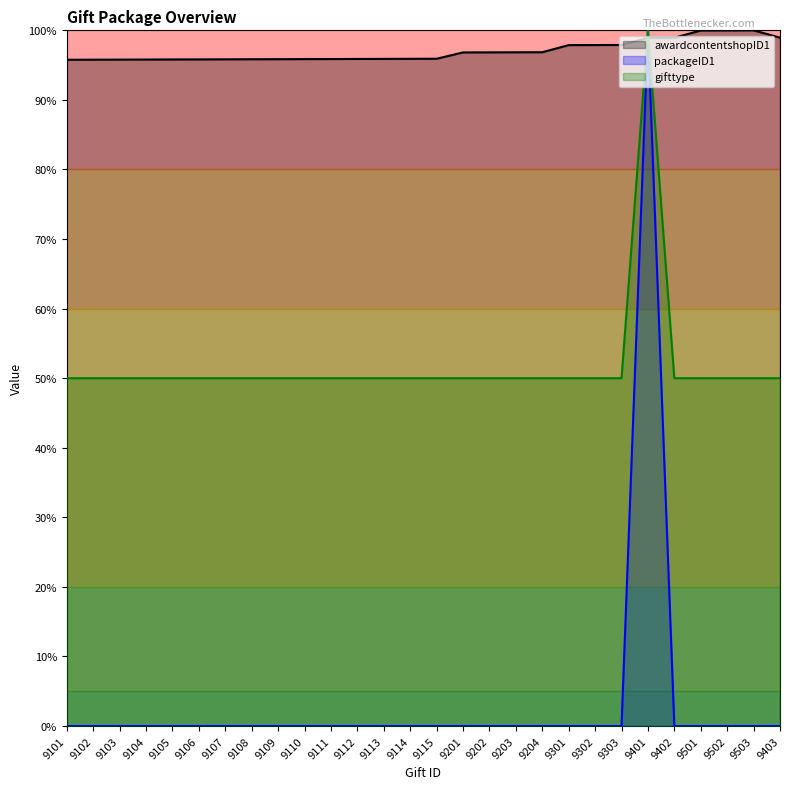

At which category is the sum across all series the highest?

9401